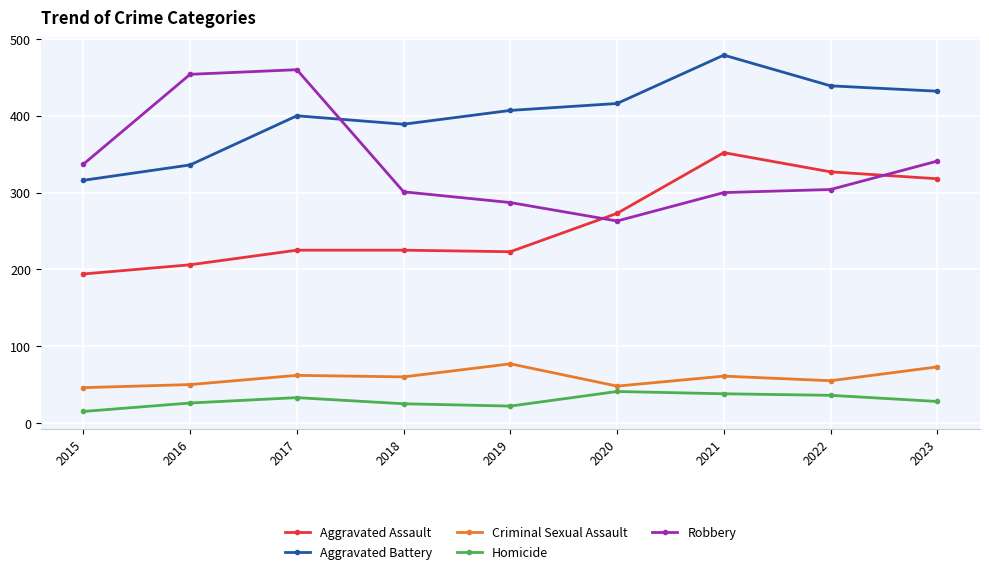

What value does the Aggravated Battery series have at 2018, to the nearest 50?

400